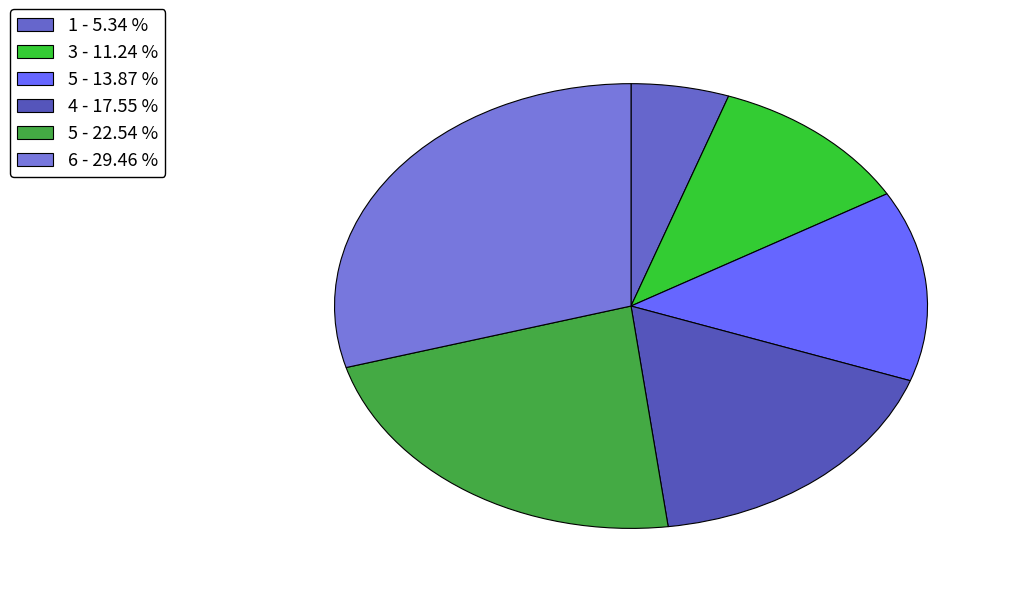

Count the number of slices in the pie.

6